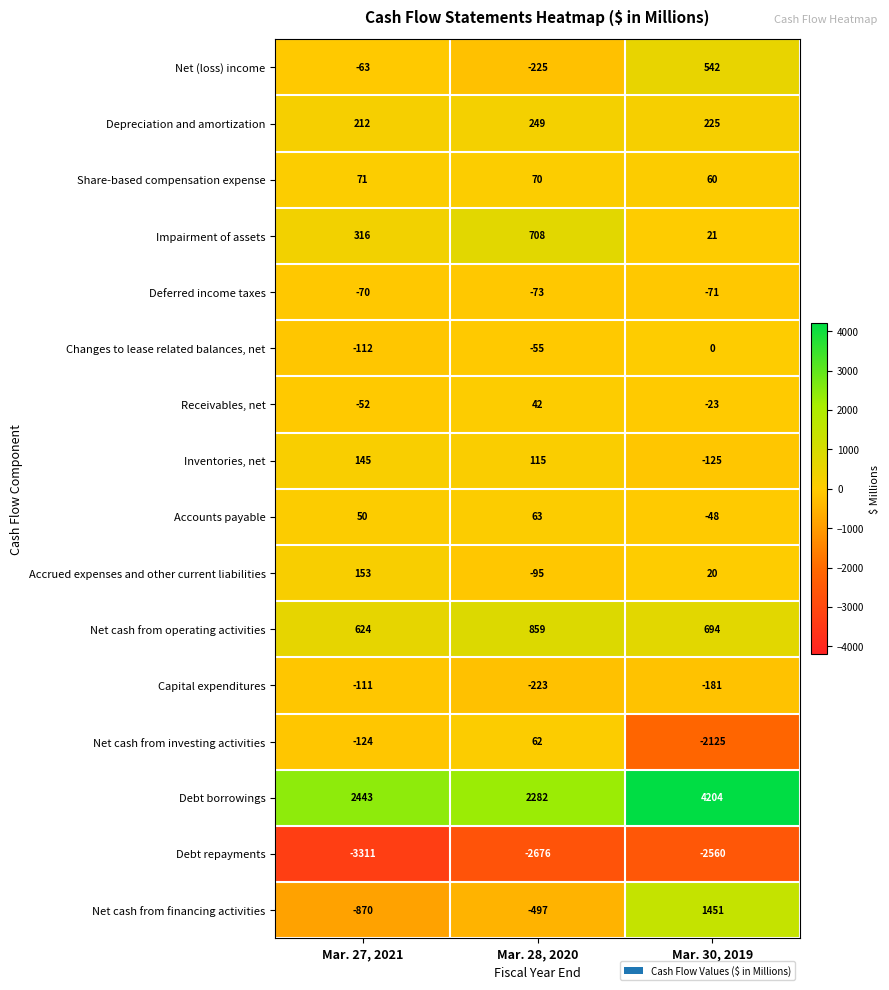

What is the difference between the maximum and minimum values in the Changes to lease related balances, net series?

112